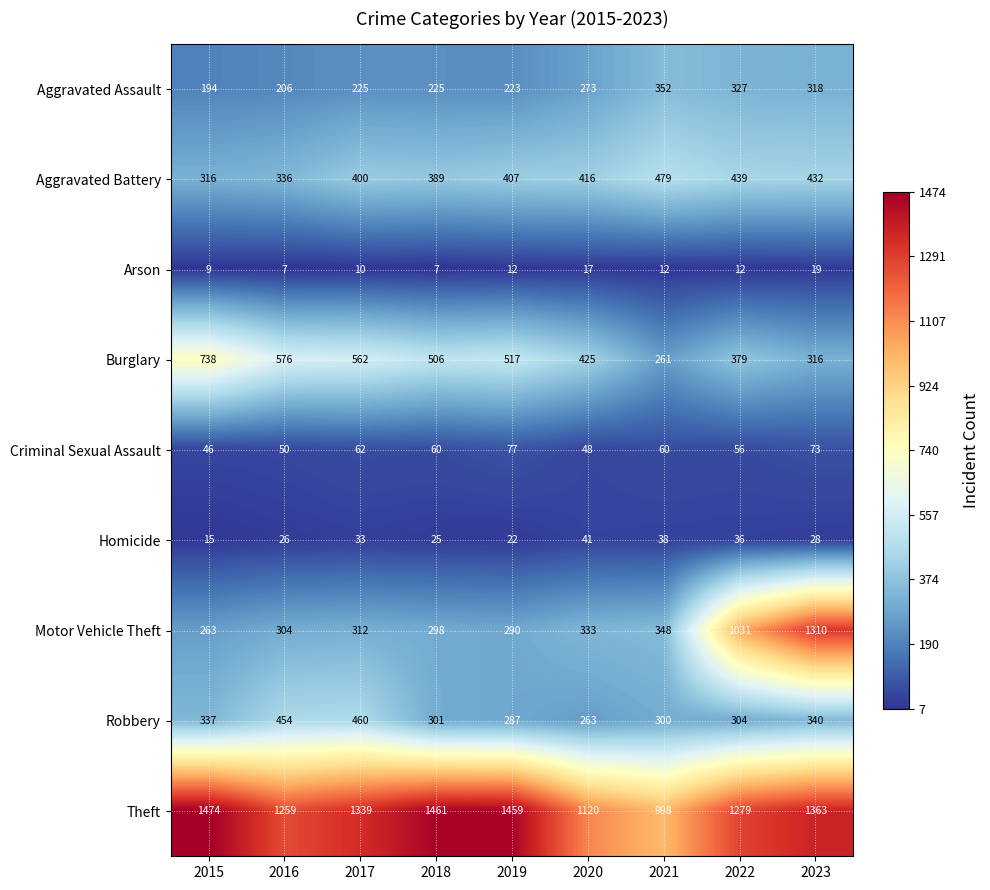

At 2023, list the series in order from smallest to largest.

Arson, Homicide, Criminal Sexual Assault, Burglary, Aggravated Assault, Robbery, Aggravated Battery, Motor Vehicle Theft, Theft